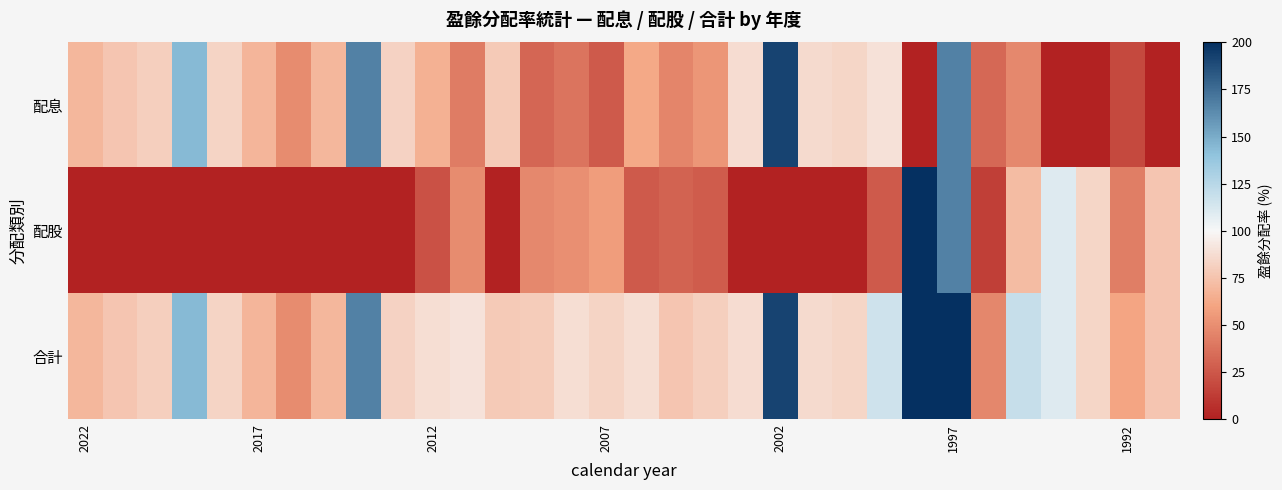

What is the maximum value shown in the chart?

500.0